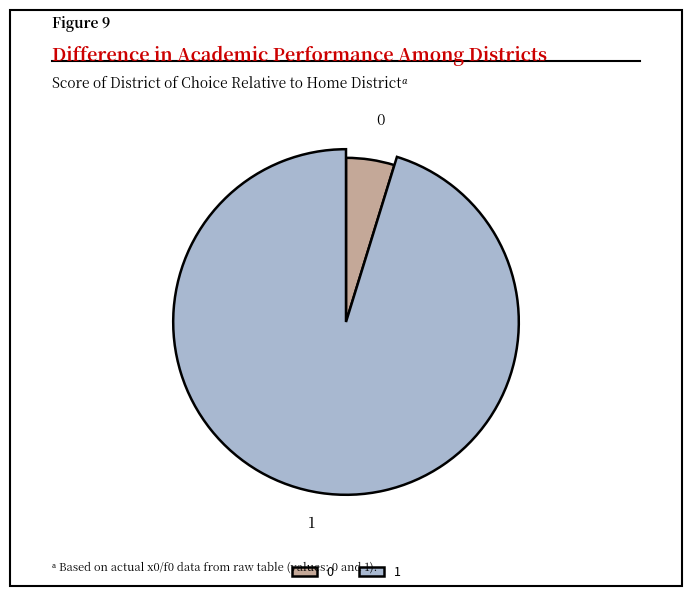

Rank the categories by value from highest to lowest.

1, 0